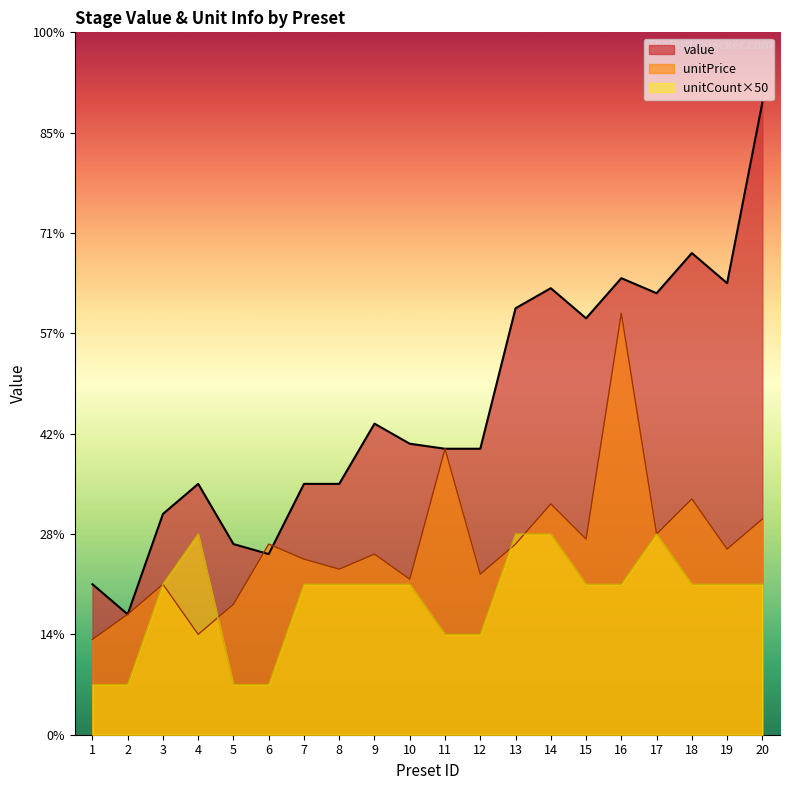

Which category has the highest value in the value series?

20